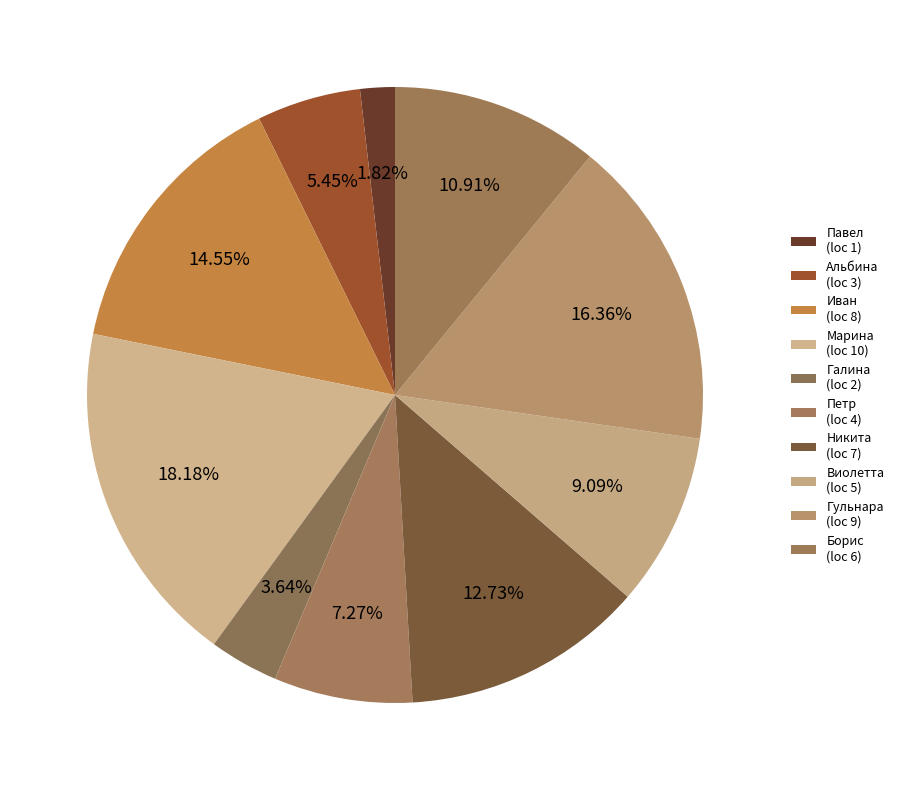

To the nearest percent, what is the difference between the largest and smallest slice percentages?

16%